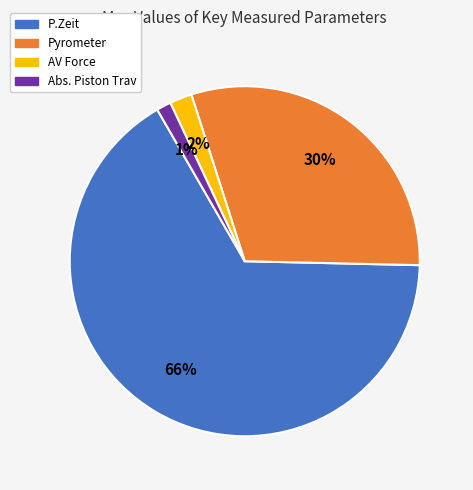

How many segments does this pie chart have?

4